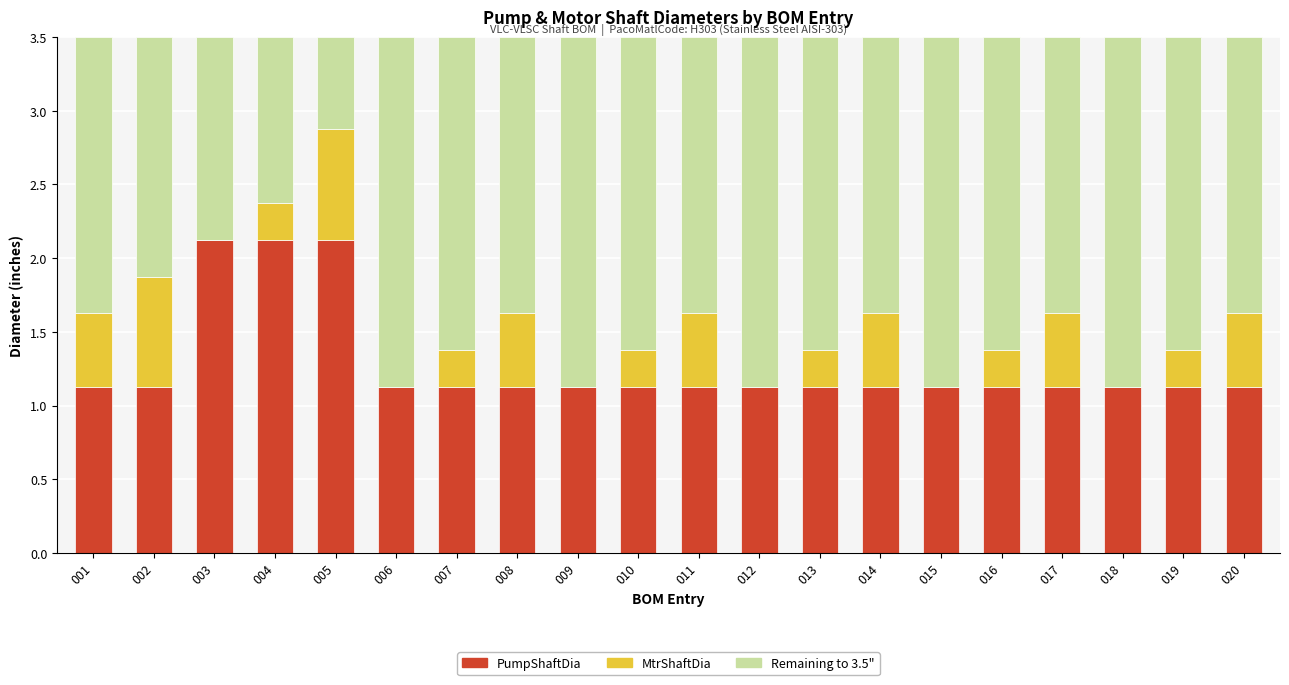

True or false: PumpShaftDia has a value of 1.1 at 012.

True